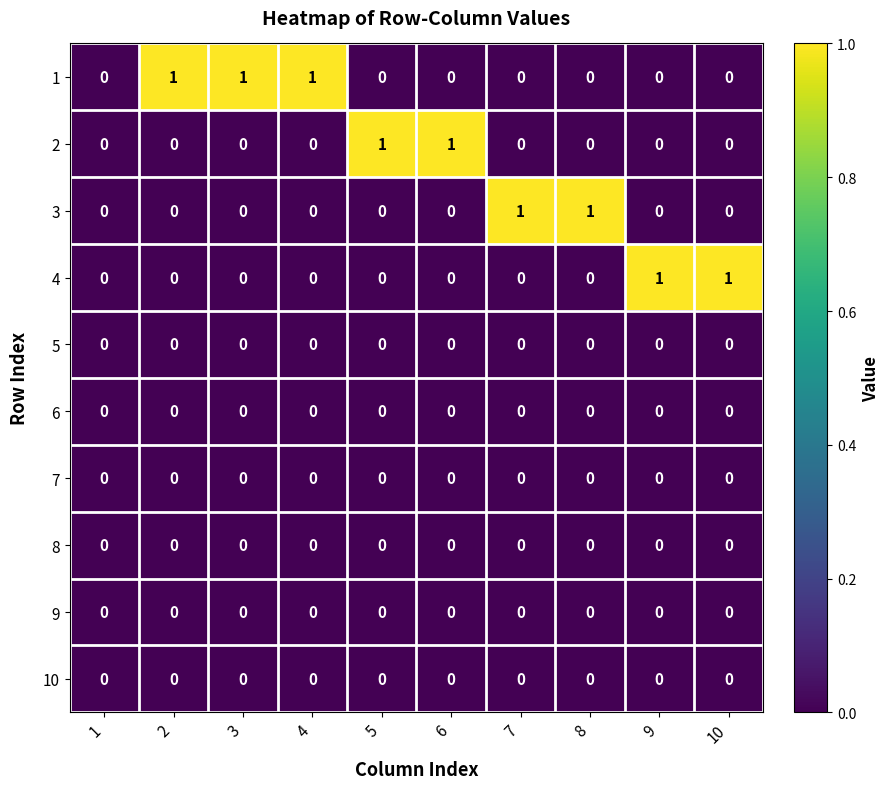

True or false: 5 has a value of 0 at 10.

True